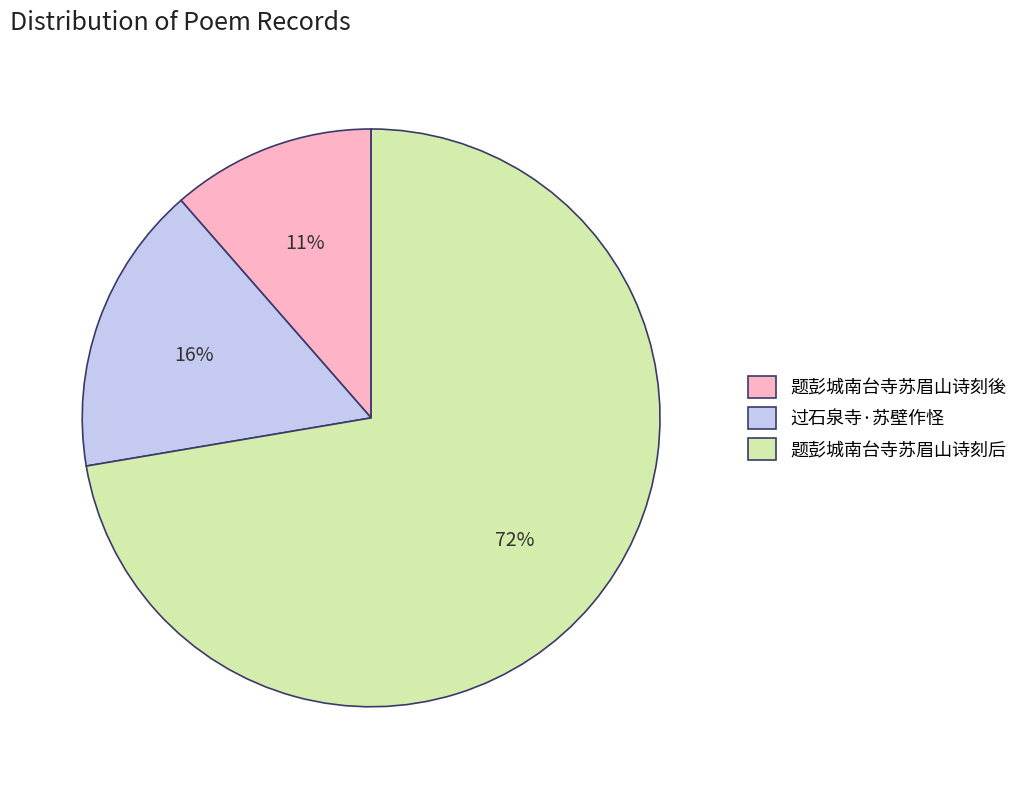

What percentage is the 过石泉寺·苏壁作怪 slice, to the nearest percent?

16%